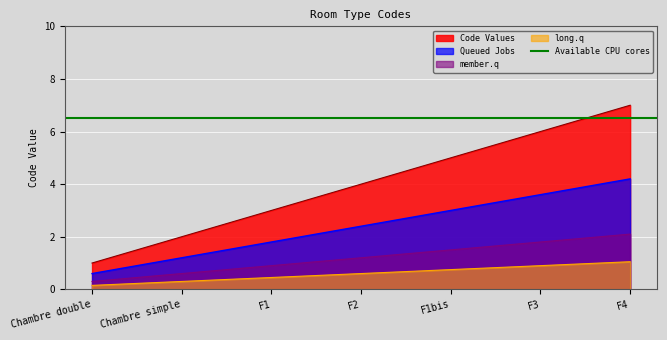

What is the difference between the maximum and minimum values?

6